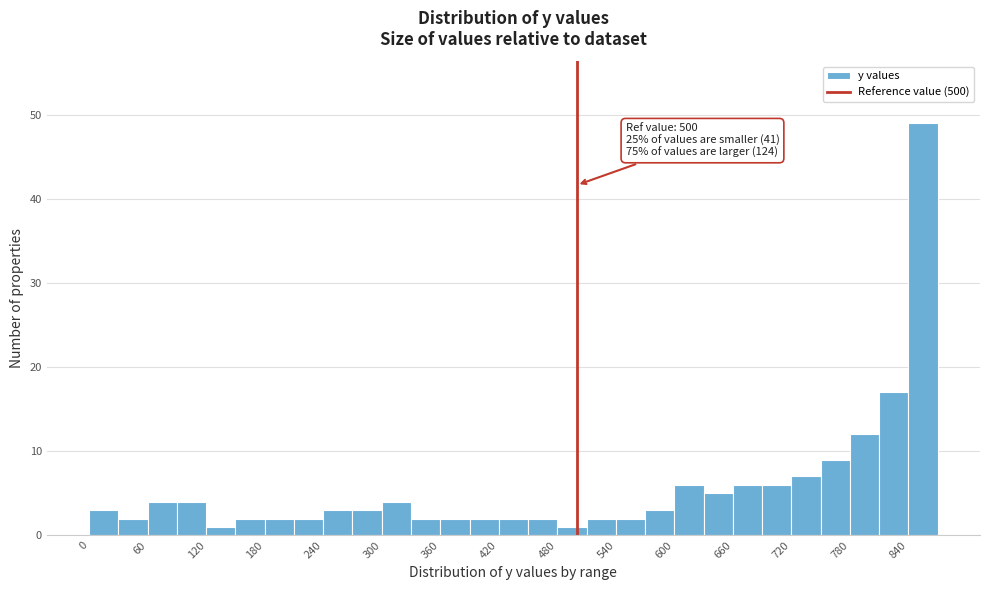

Around what value on the x-axis is the tallest bar? Give the approximate position of its centre, as read against the axis.

860